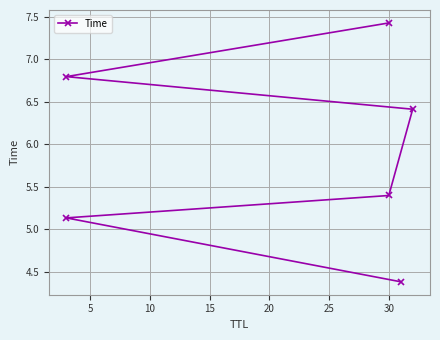

What is the difference between the maximum and minimum values?

3.1